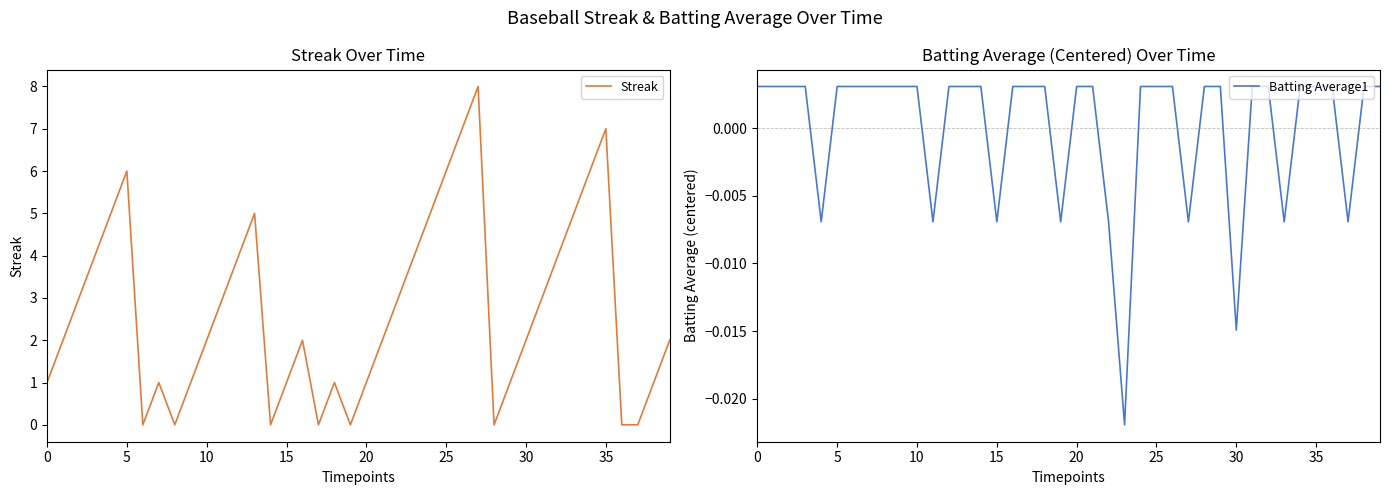

At 32, list the series in order from largest to smallest.

Streak, Batting Average1